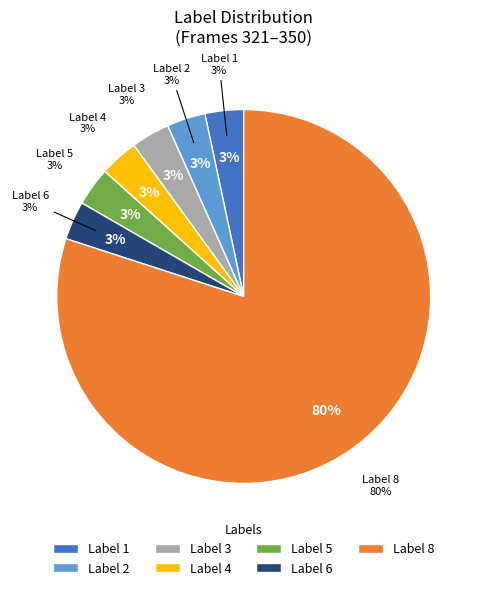

Is the sum of 5 and 4 greater than half?

No